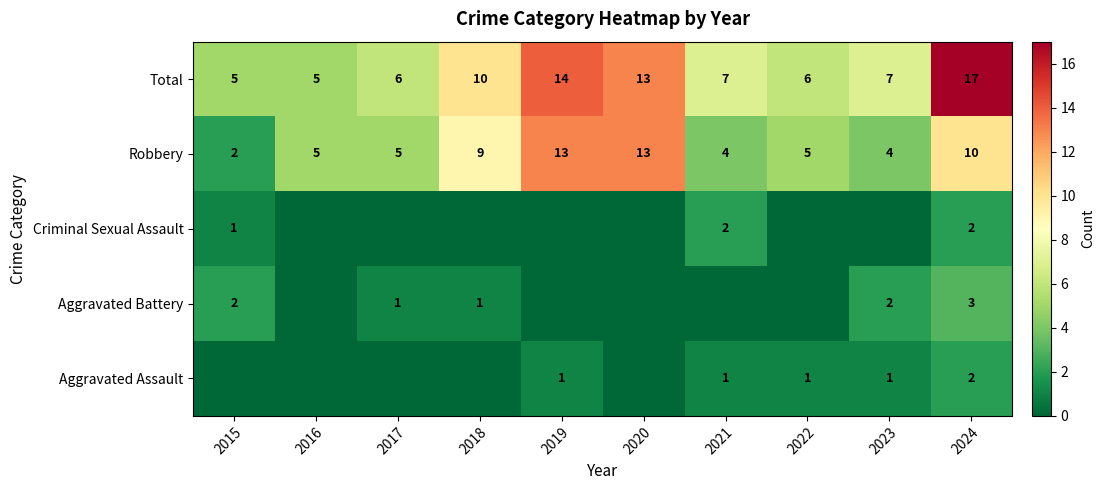

What is the difference between the highest and lowest values at 2021?

7